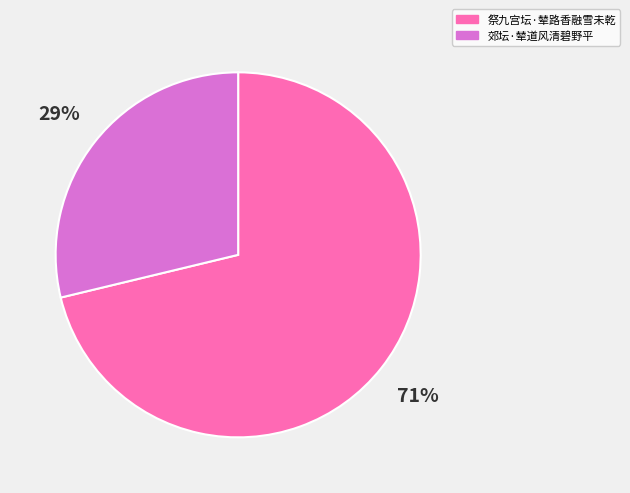

Which slice is the smallest?

郊坛·辇道风清碧野平